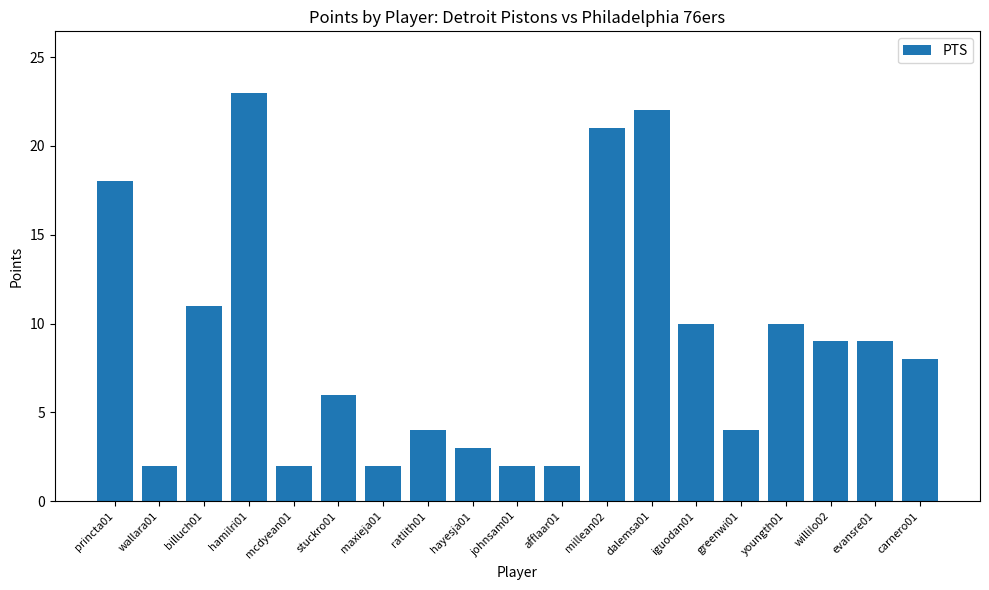

What is the minimum value shown in the chart?

2